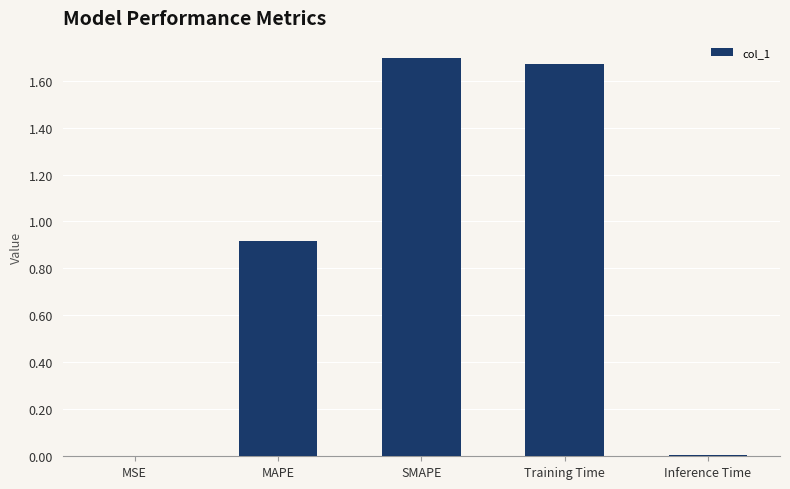

Which has a higher value, SMAPE or MSE?

SMAPE